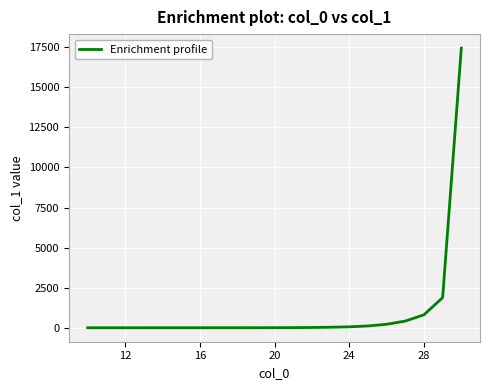

Does the chart display data point markers on the line(s)?

No